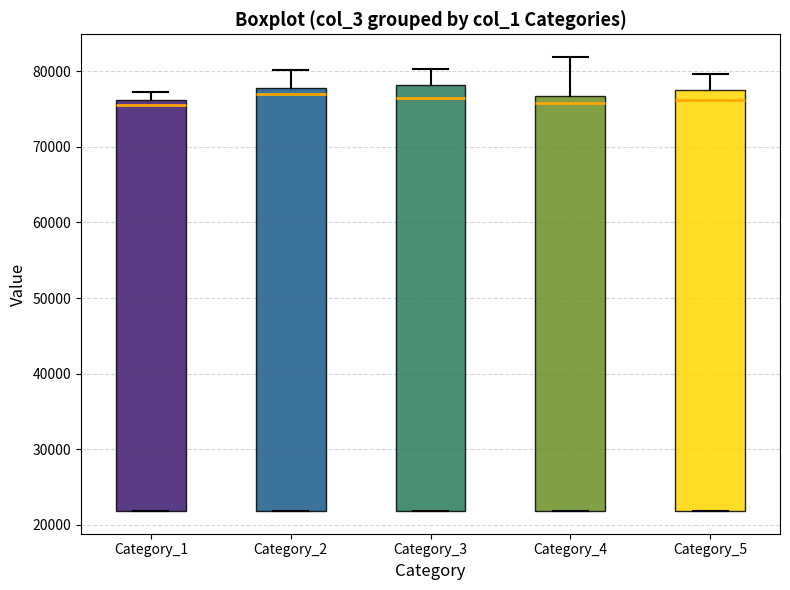

Where is the lower edge of the box for Category_1 on the y-axis? The values are not printed on the chart, so give them approximately, as read against the axis.

22000